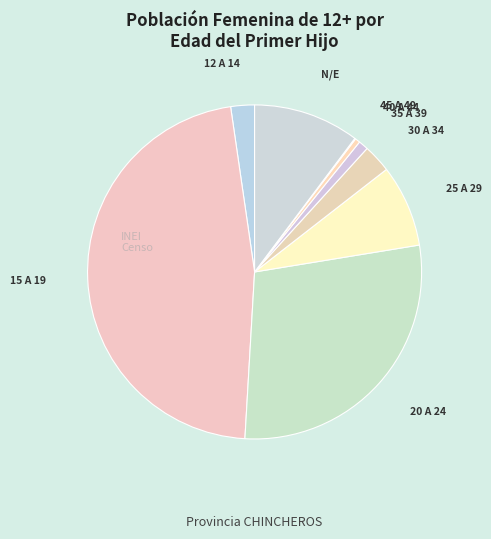

To the nearest percent, what is the average slice percentage?

11%